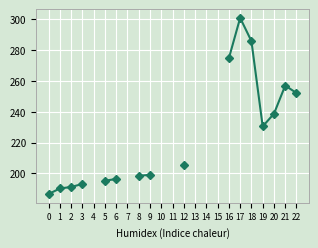

At which category does the data reach its first local peak?

17